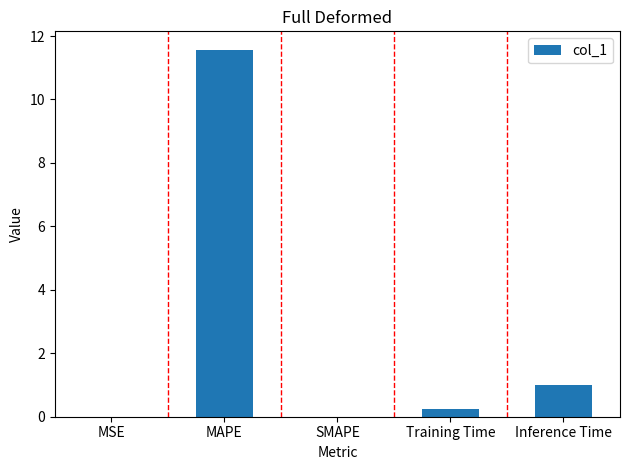

What is the change in value from SMAPE to Inference Time?

+1.0